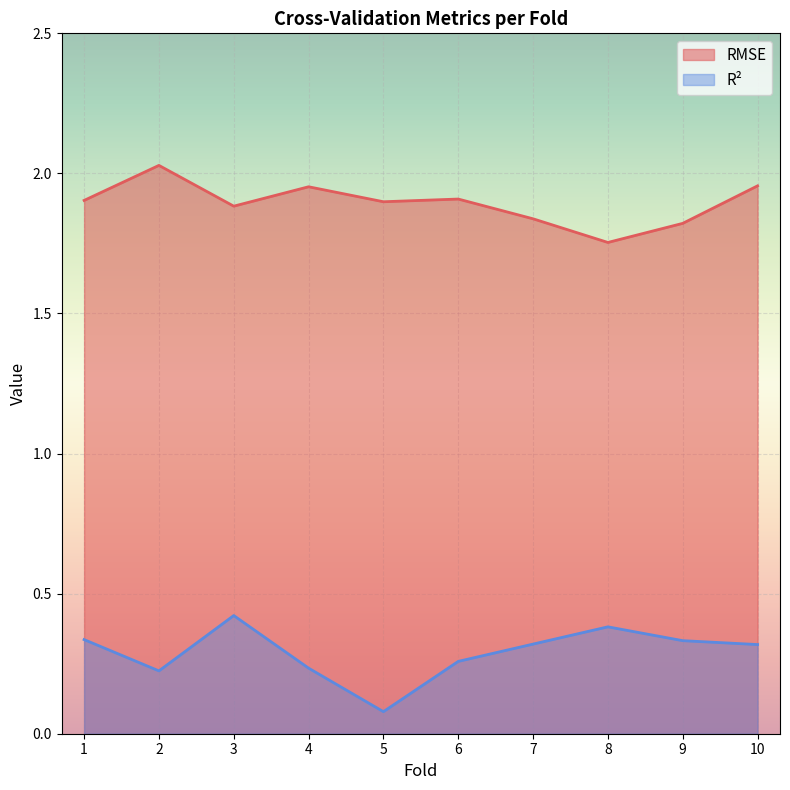

What are all the series names shown in the legend?

RMSE, R²